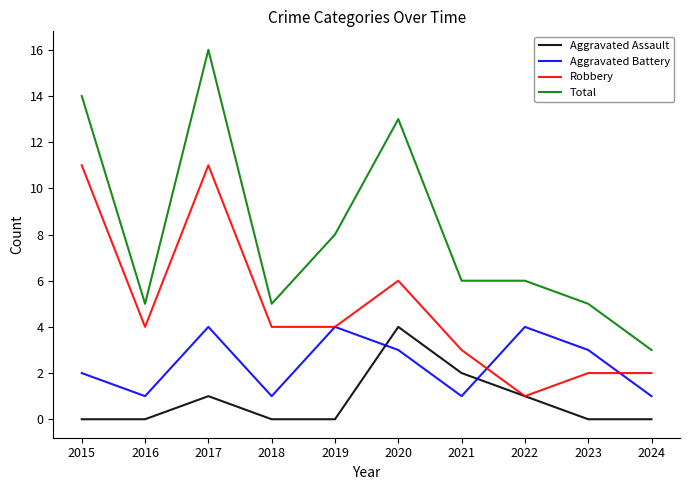

List the series in order of their overall mean, highest first.

Total, Robbery, Aggravated Battery, Aggravated Assault